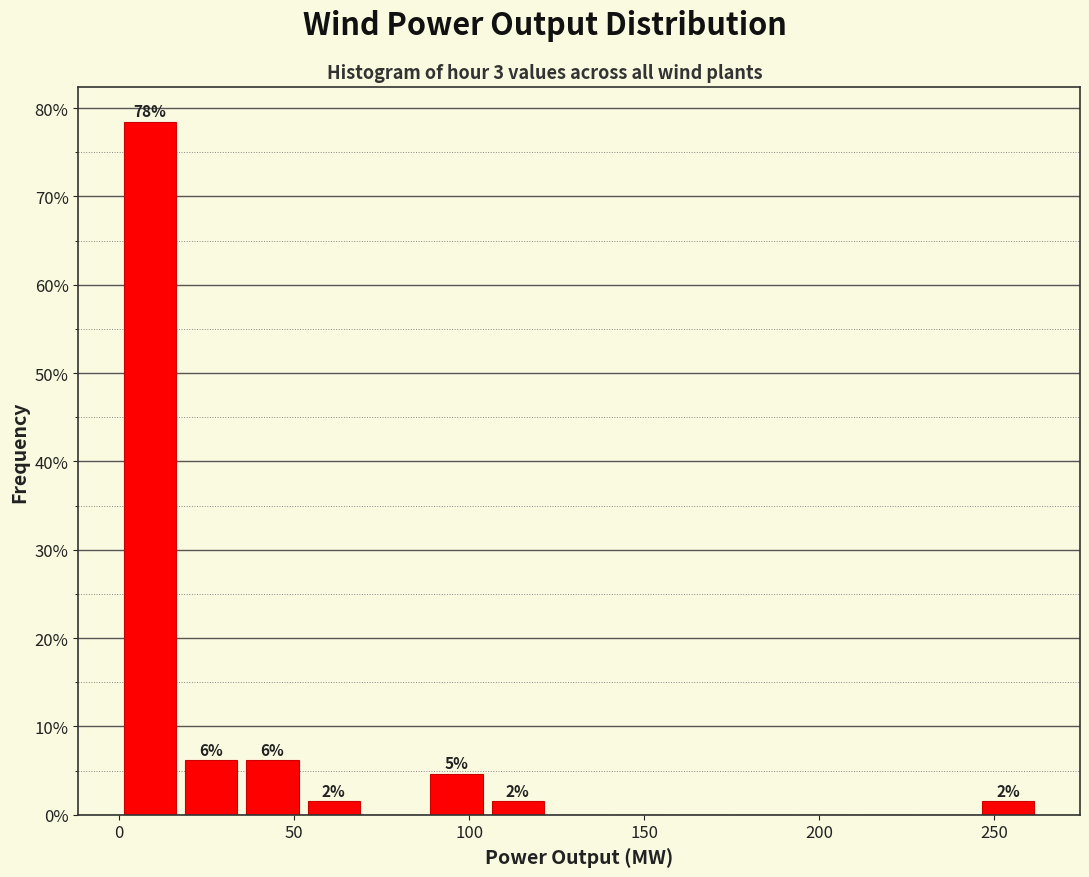

Around what value on the x-axis is the tallest bar? Give the approximate position of its centre, as read against the axis.

10